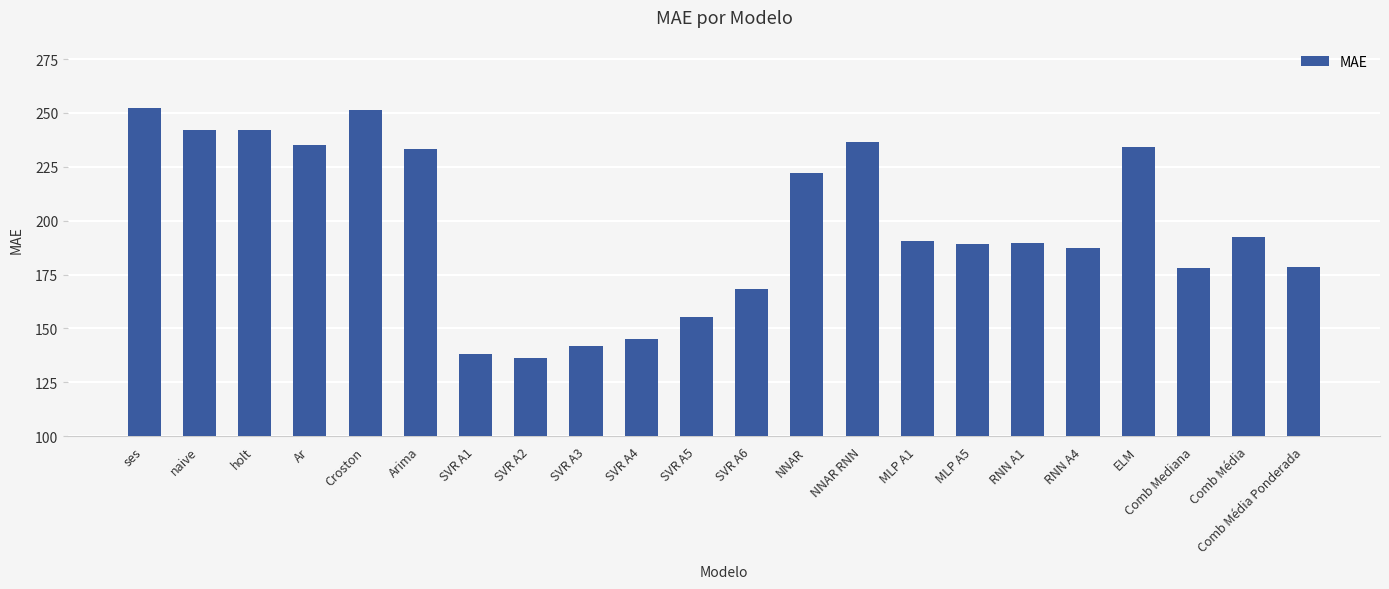

What is the greatest value displayed?

252.4